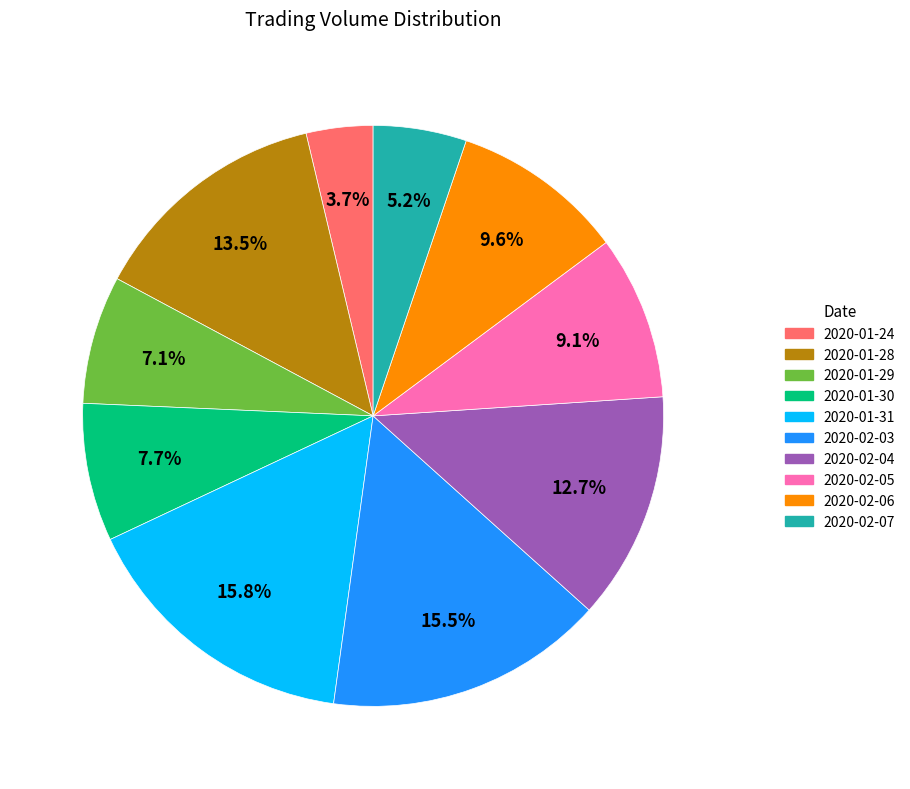

Approximately how many times larger is the value at 2020-02-07 compared to 2020-02-05?

0.6